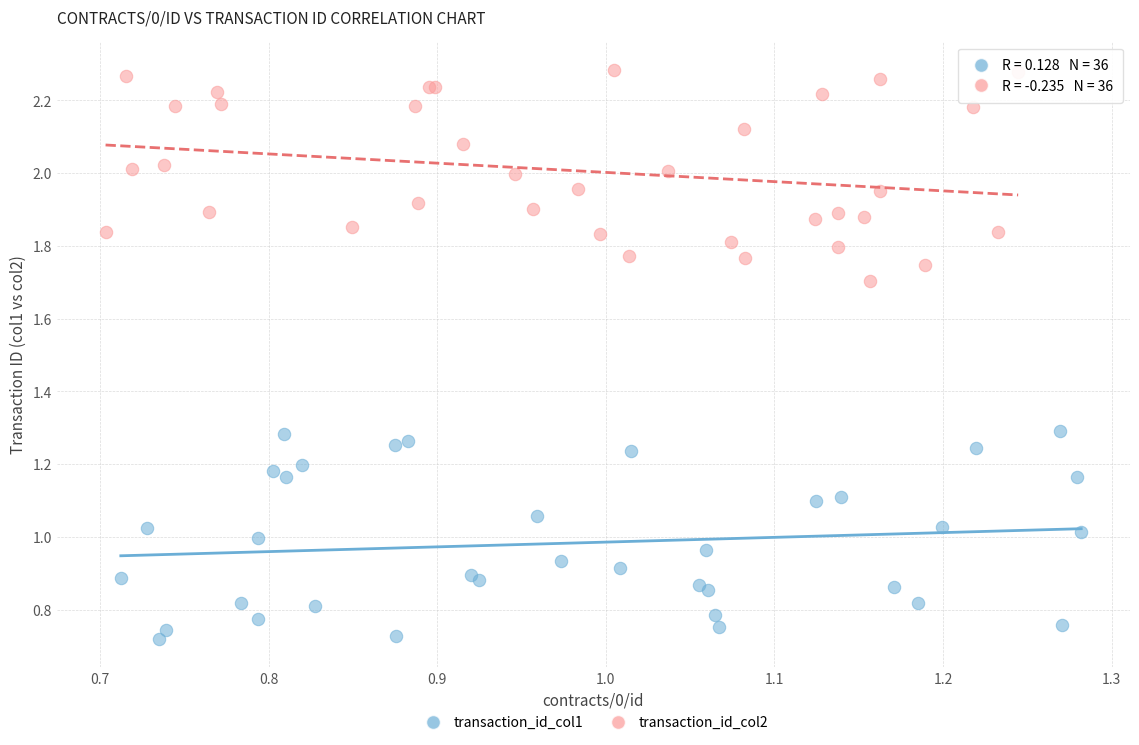

What are all the series names shown in the legend?

transaction_id_col1, transaction_id_col2